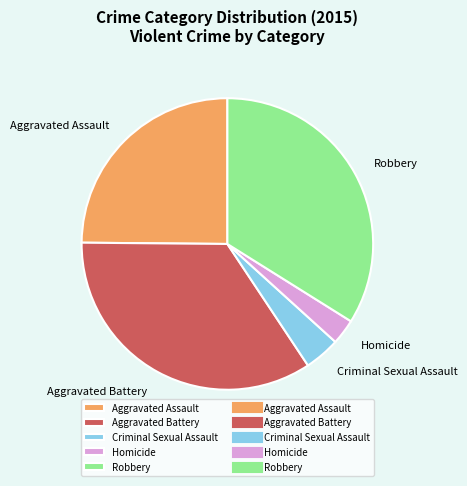

Which category has the biggest portion of the pie?

Aggravated Battery